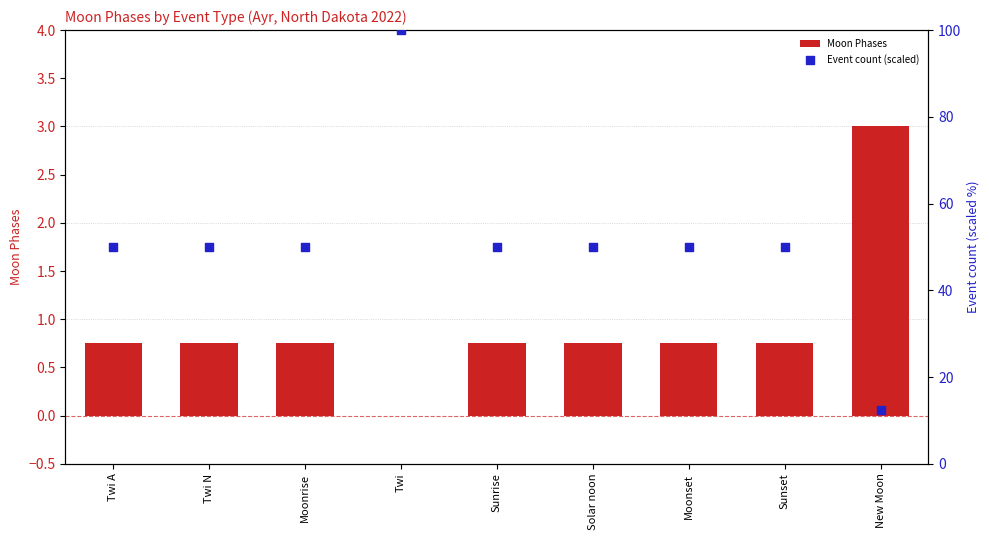

Is the value of Moon Phases at Twi A greater than the value of Event count (scaled) at Moonrise?

No